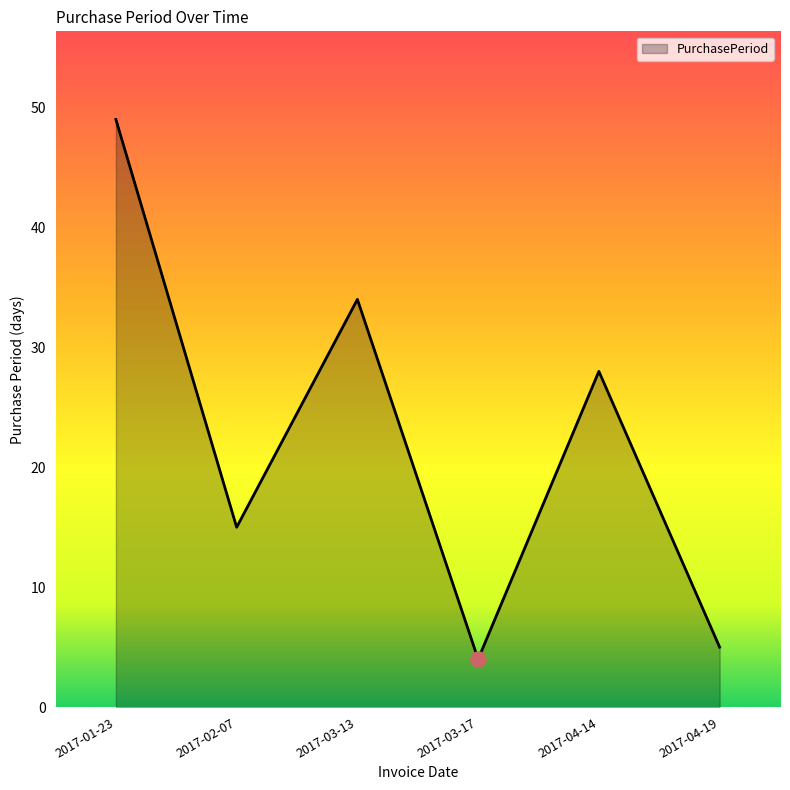

What is the change in value from 2017-03-13 to 2017-04-19?

-29